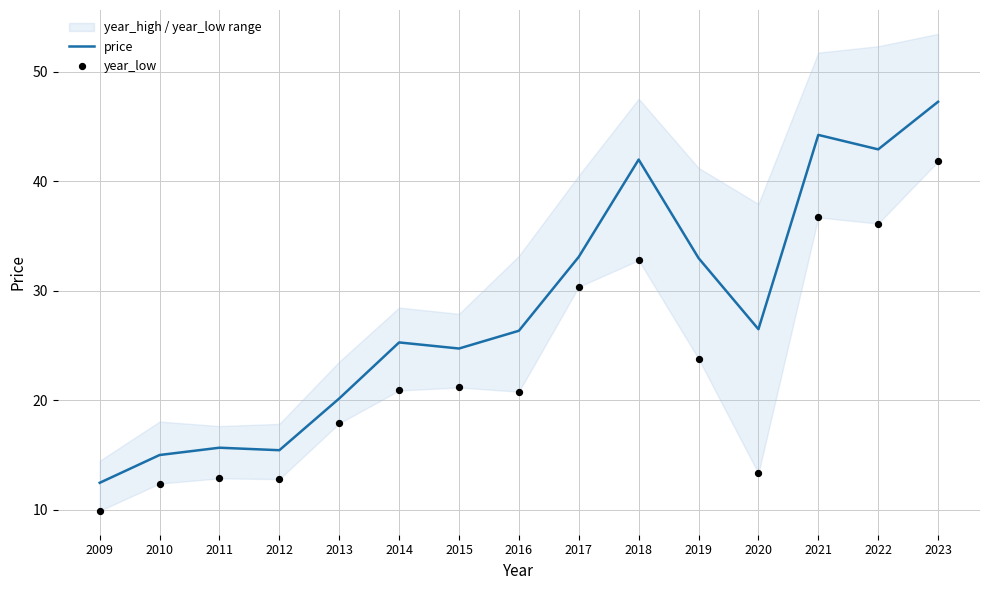

At which category is the sum across all series the highest?

2023